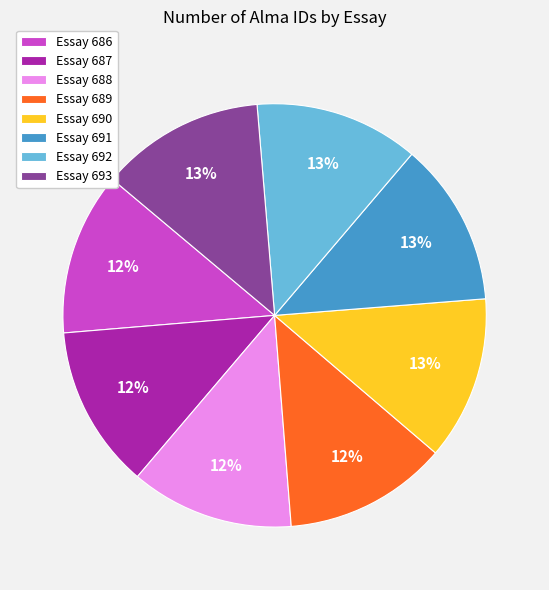

Does Essay 688 account for over 50% of the chart?

No